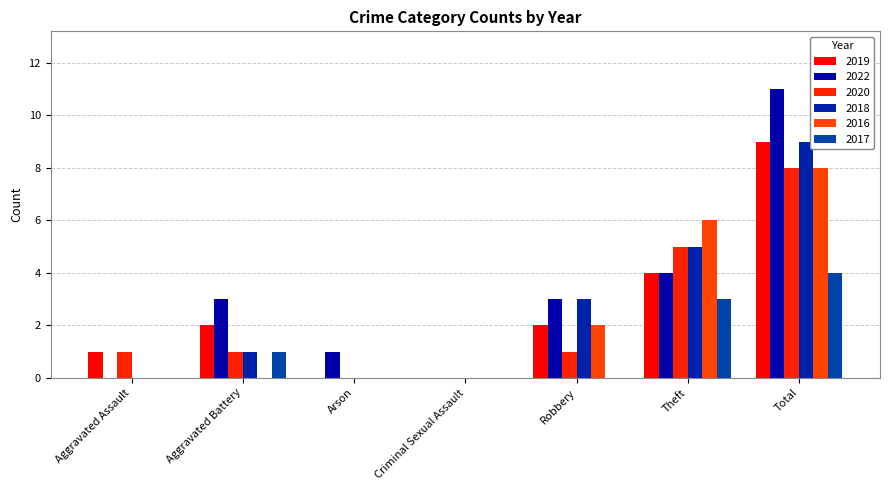

What is the spread (max minus min) of values at Total?

7